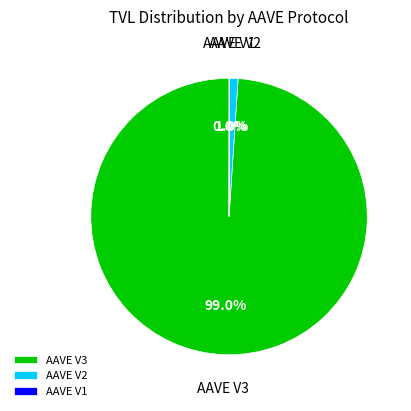

Does AAVE V3 represent more than half of the total?

Yes